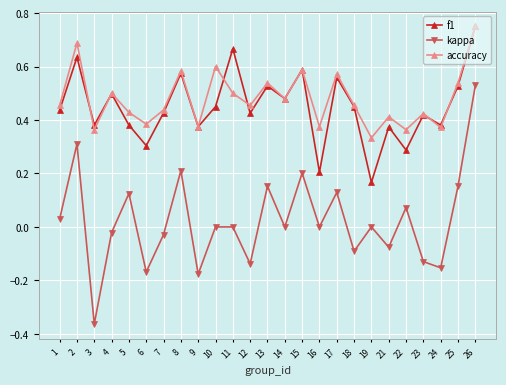

What are all the series names shown in the legend?

f1, kappa, accuracy